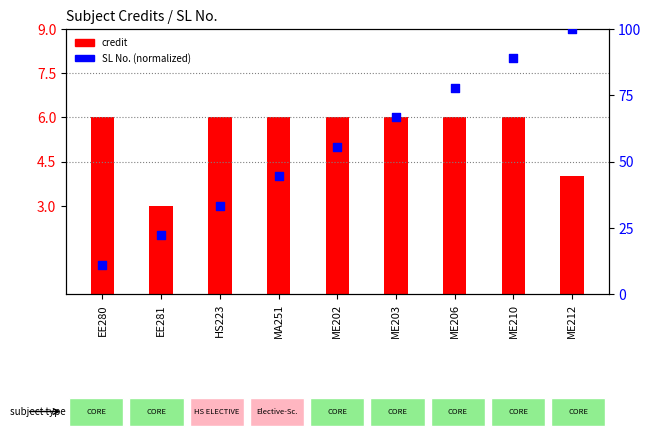

What are all the series names shown in the legend?

credit, SL No. (normalized)